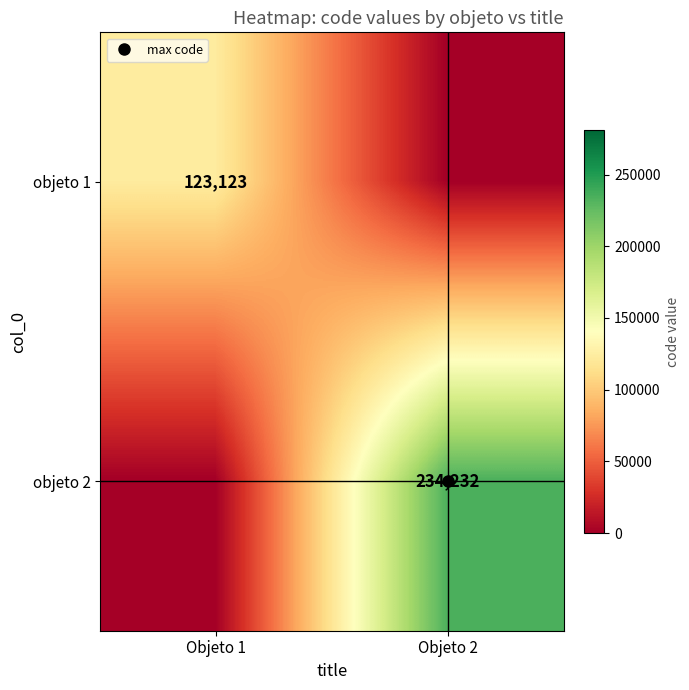

How many categories are shown in the chart?

2